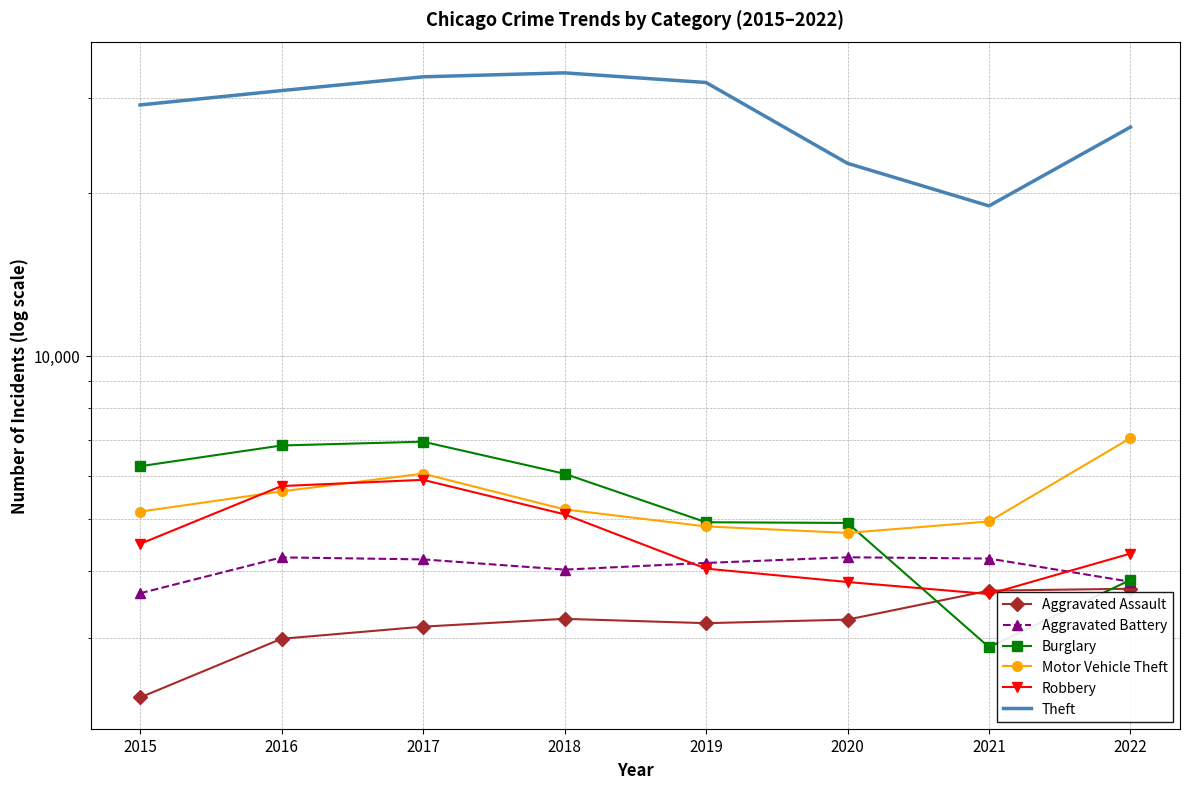

At which label does Aggravated Assault first exceed 3250?

2018